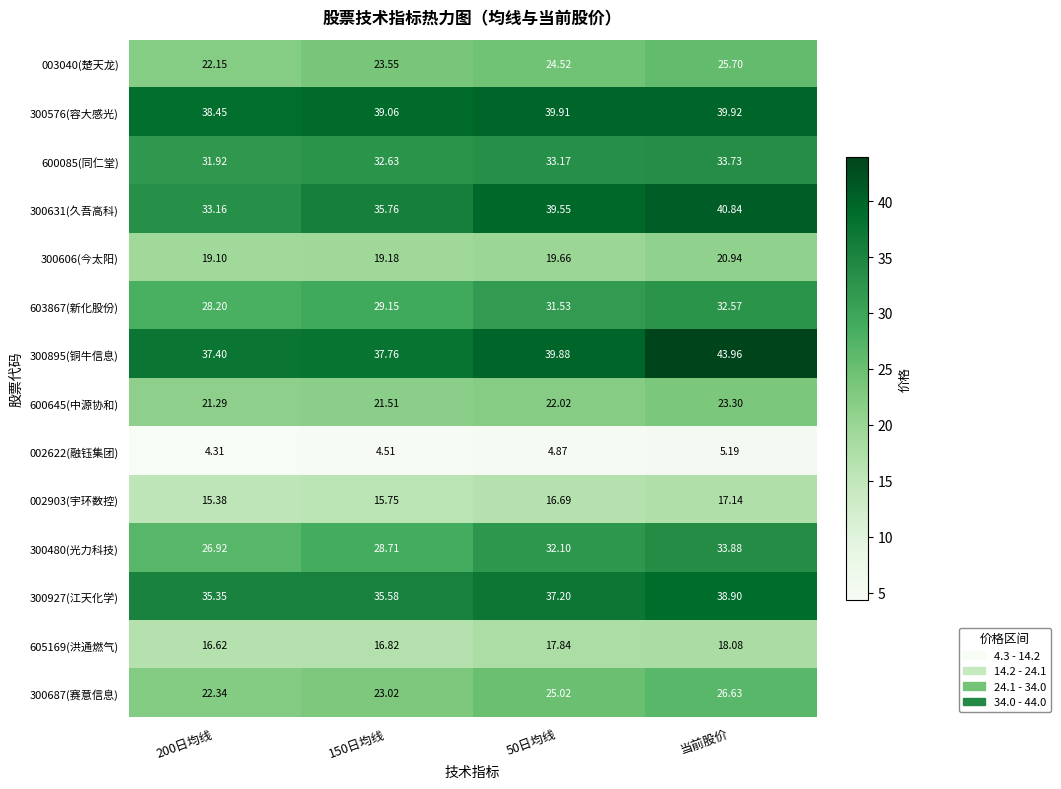

At which category does the chart reach its minimum across all series?

200日均线